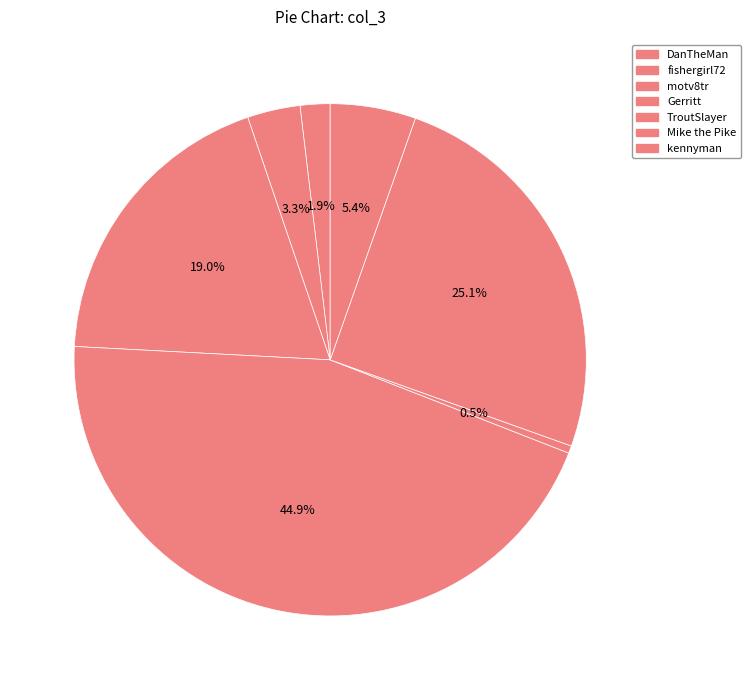

True or false: TroutSlayer accounts for 0% of the total.

True